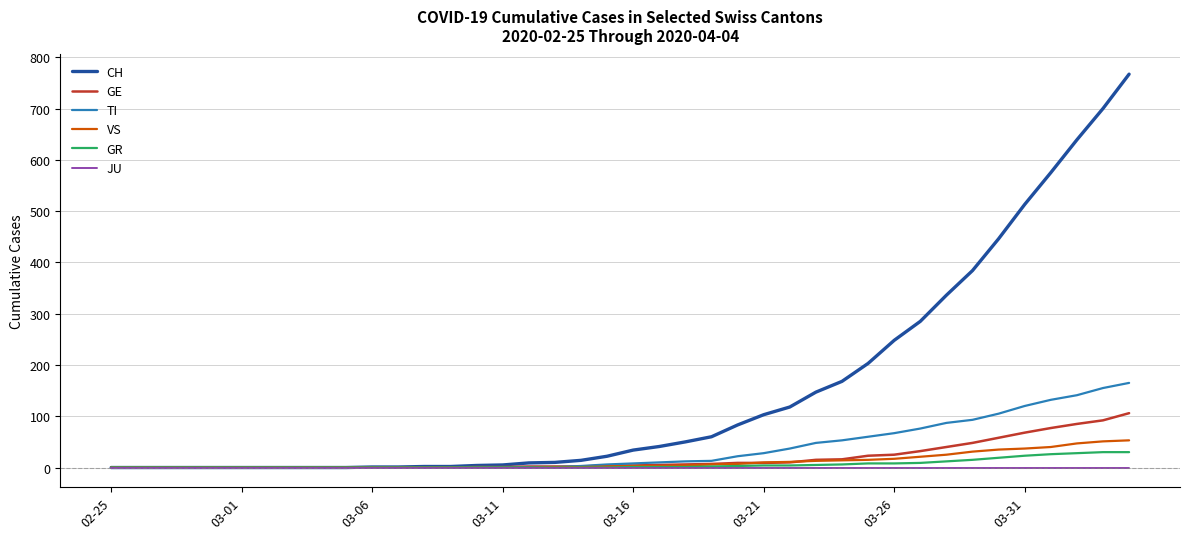

What is the maximum value shown in the chart?

767